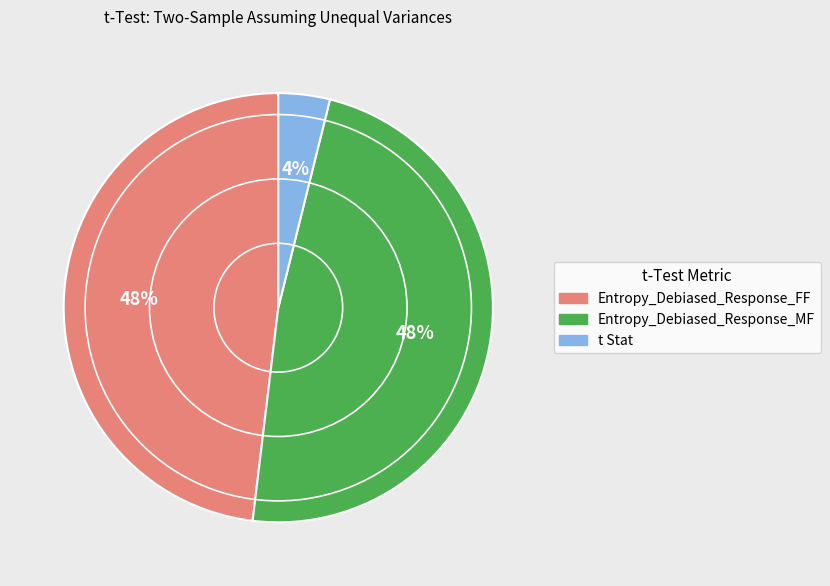

To the nearest percent, what is the average slice percentage?

33%